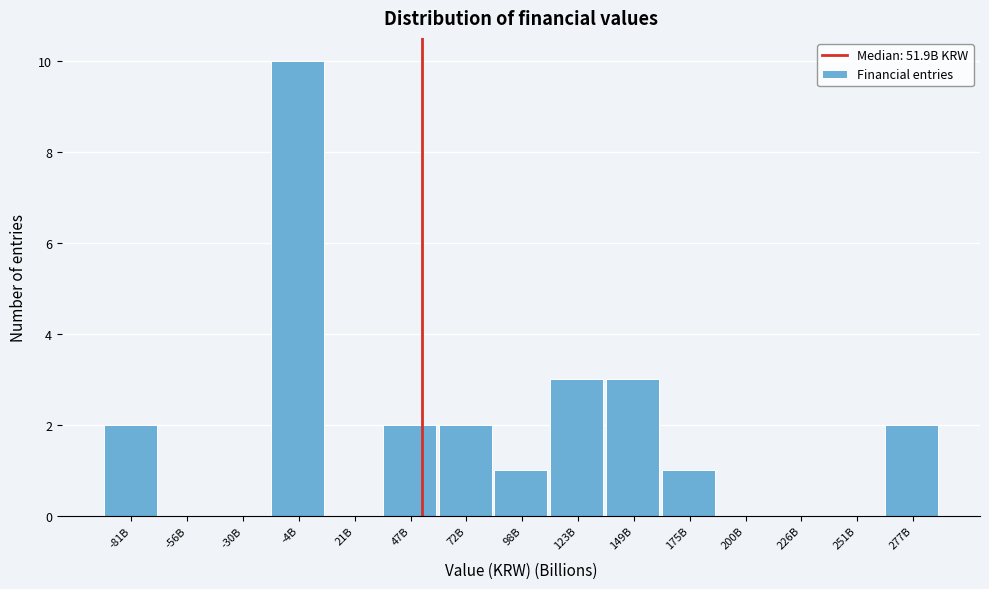

Reading left to right, list all the values displayed in this chart.

-81B=2	-56B=0	-30B=0	-4B=10	21B=0	47B=2	72B=2	98B=1	123B=3	149B=3	175B=1	200B=0	226B=0	251B=0	277B=2